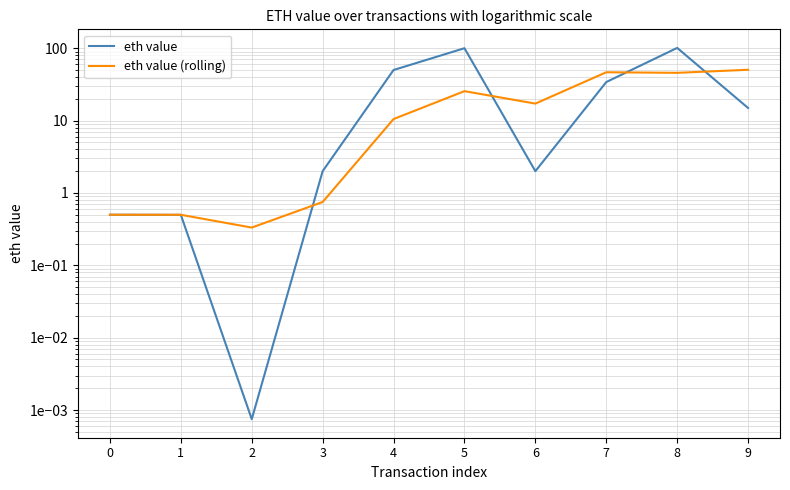

The eth value (rolling) series shows 17.2 at 6. True or false?

True